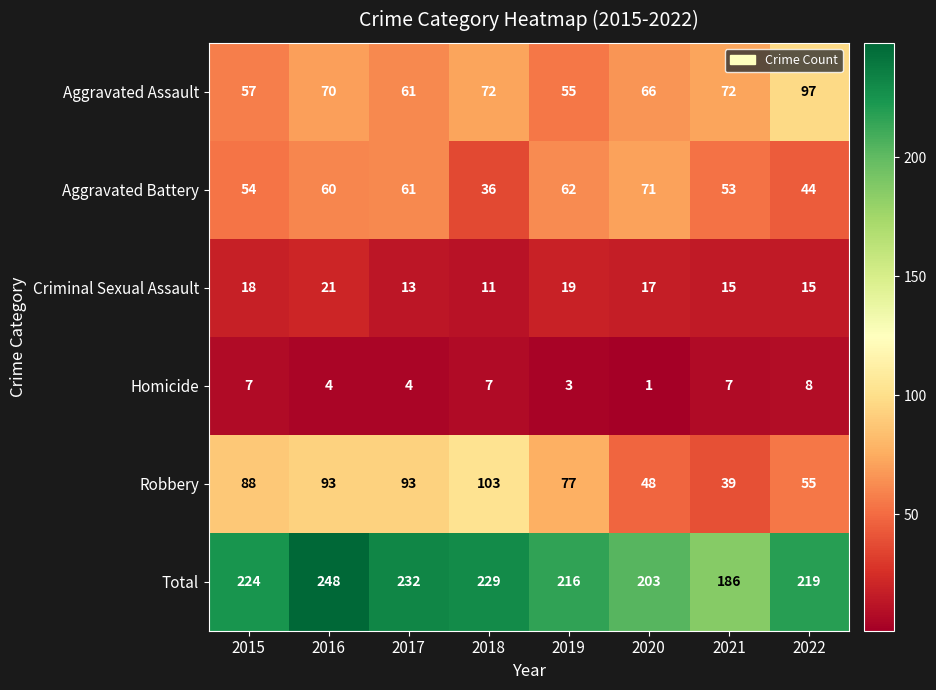

What is the average value of the Criminal Sexual Assault series?

16